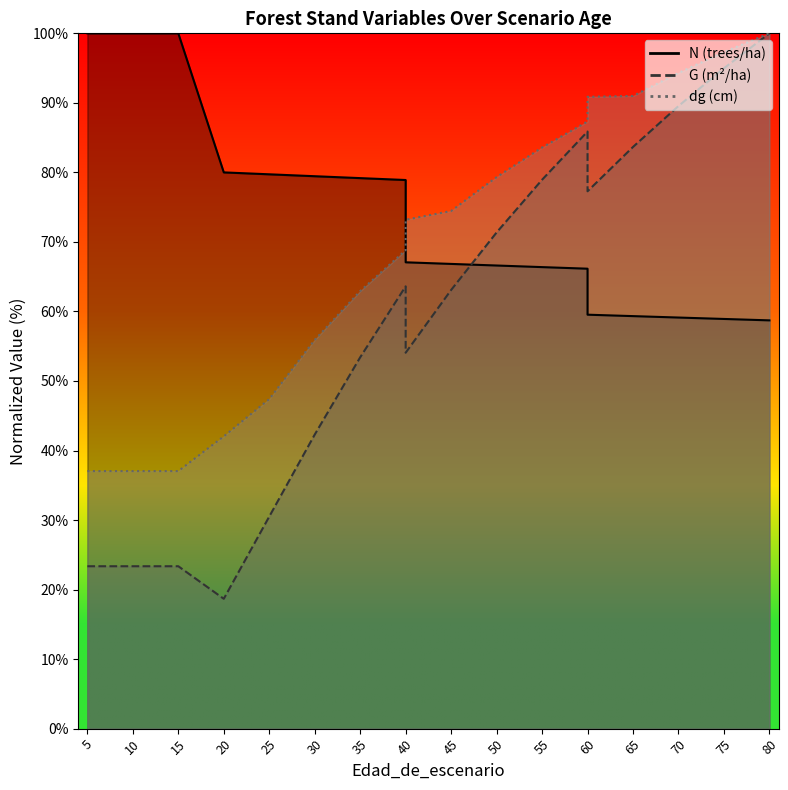

Is it true that N equals 80.0 at 20?

True